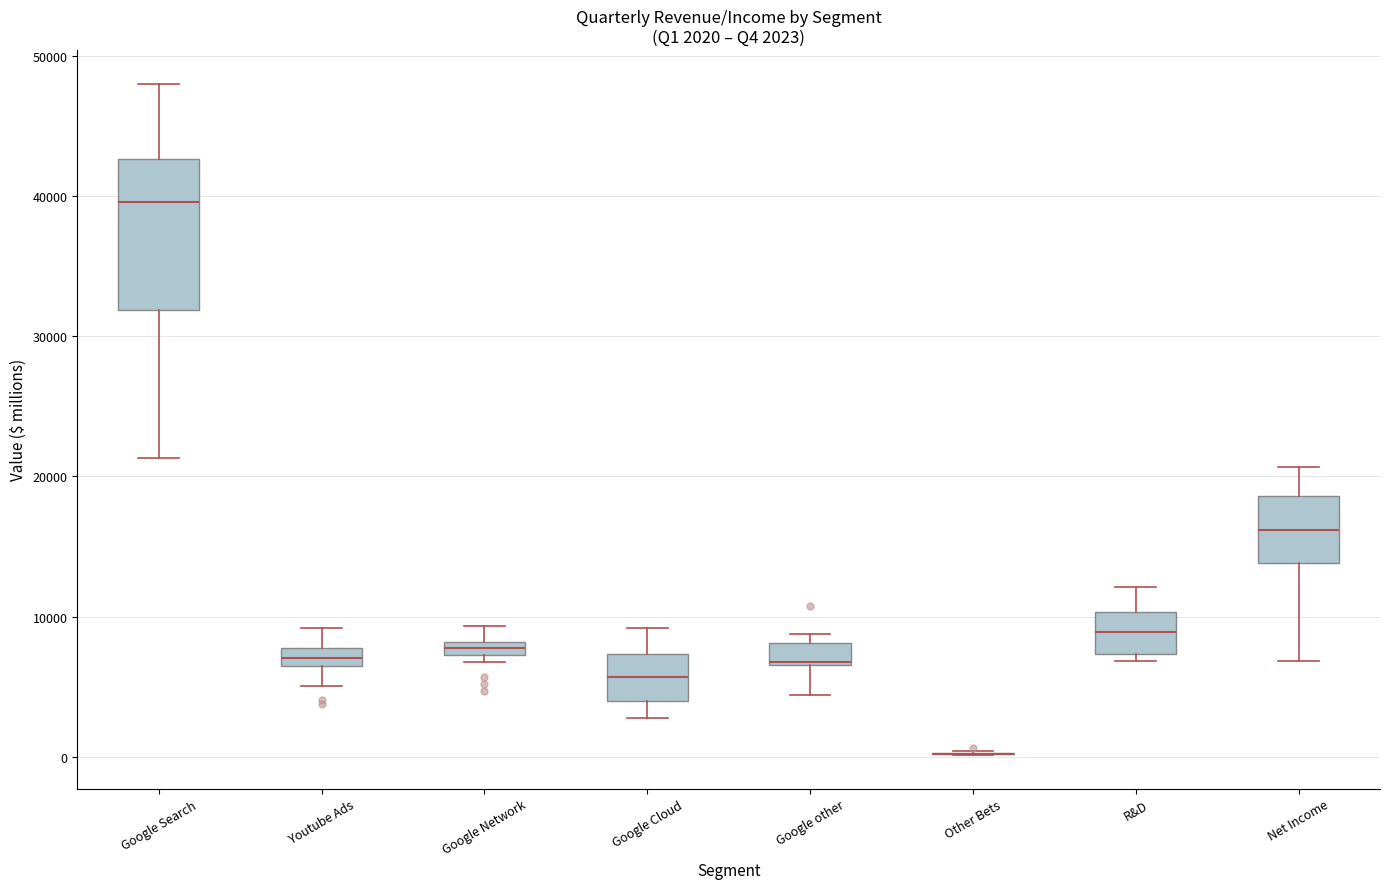

Comparing the boxes themselves (not the whiskers), which one is the tallest?

Google Search